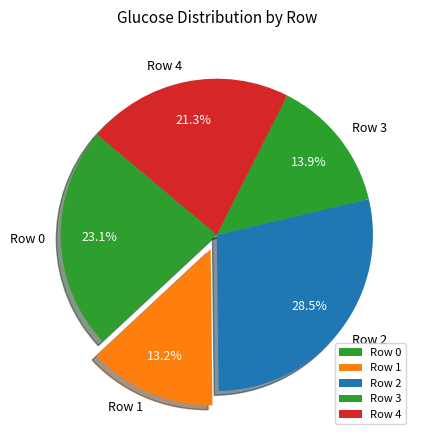

Which slice is the smallest?

Row 1